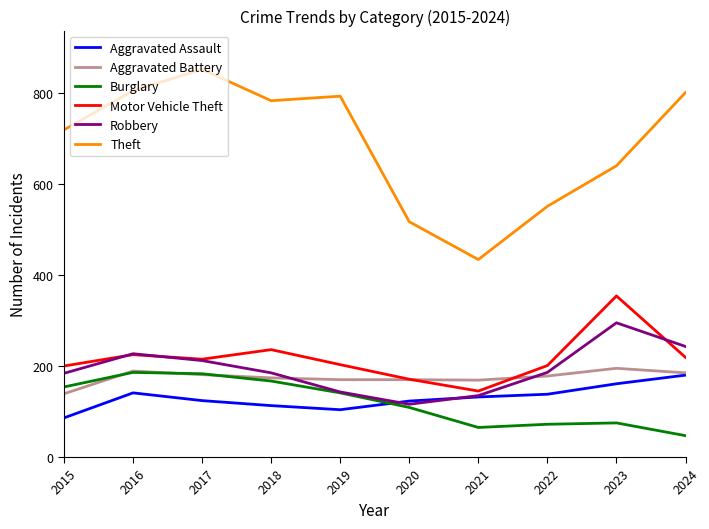

How many distinct data groups are displayed?

6